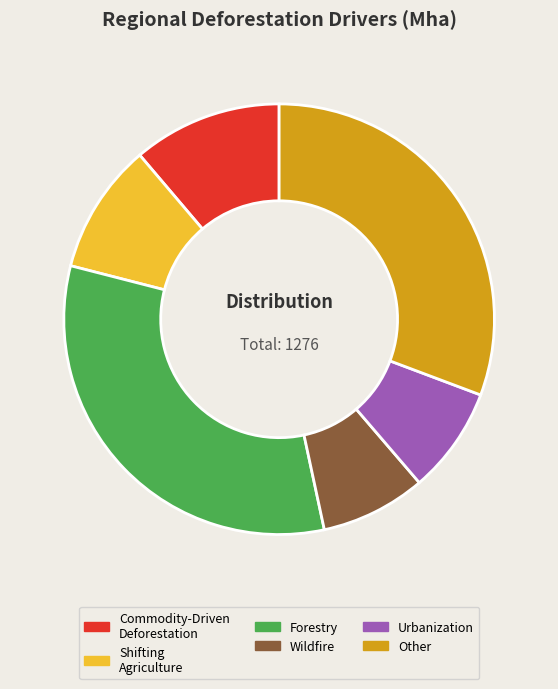

Is there any slice that represents more than half of the pie?

No